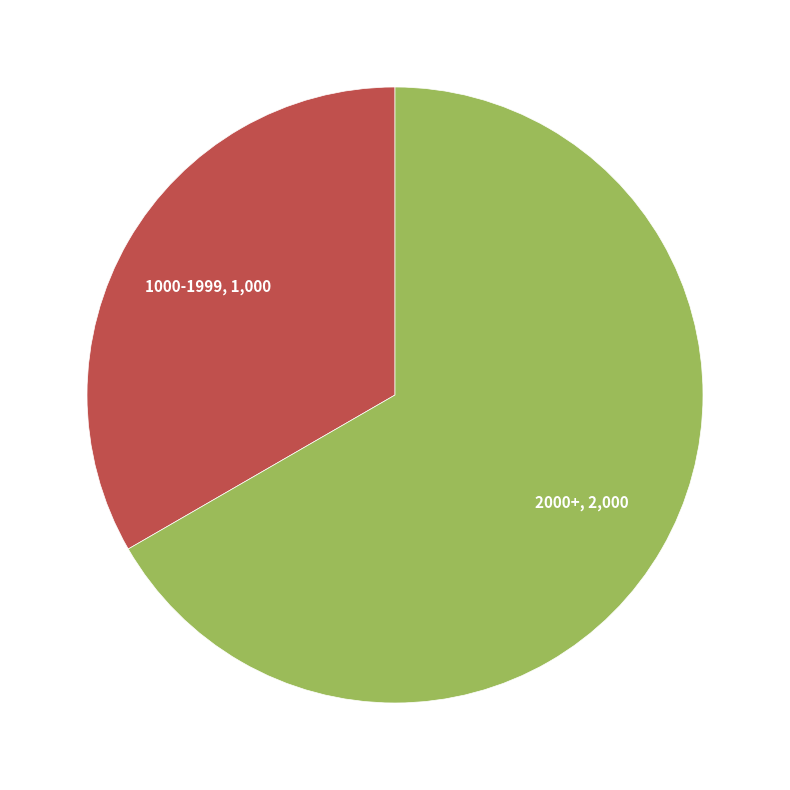

How many segments does this pie chart have?

2